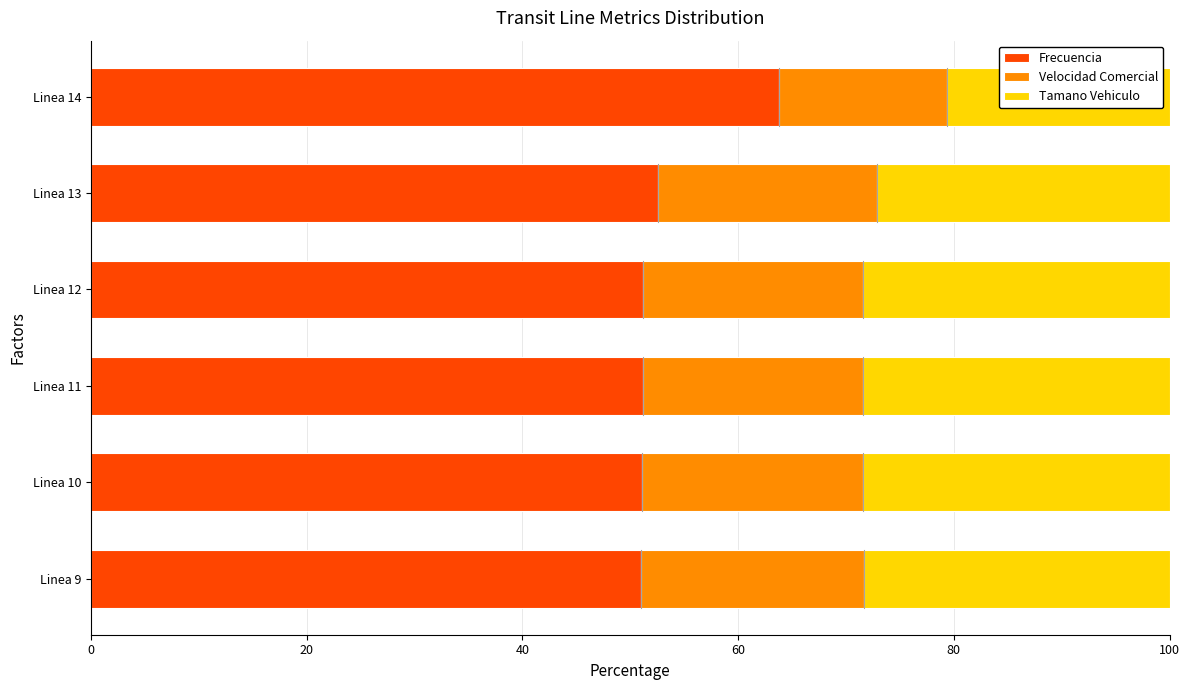

Is it true that Frecuencia equals 32.3 at Linea 12?

False